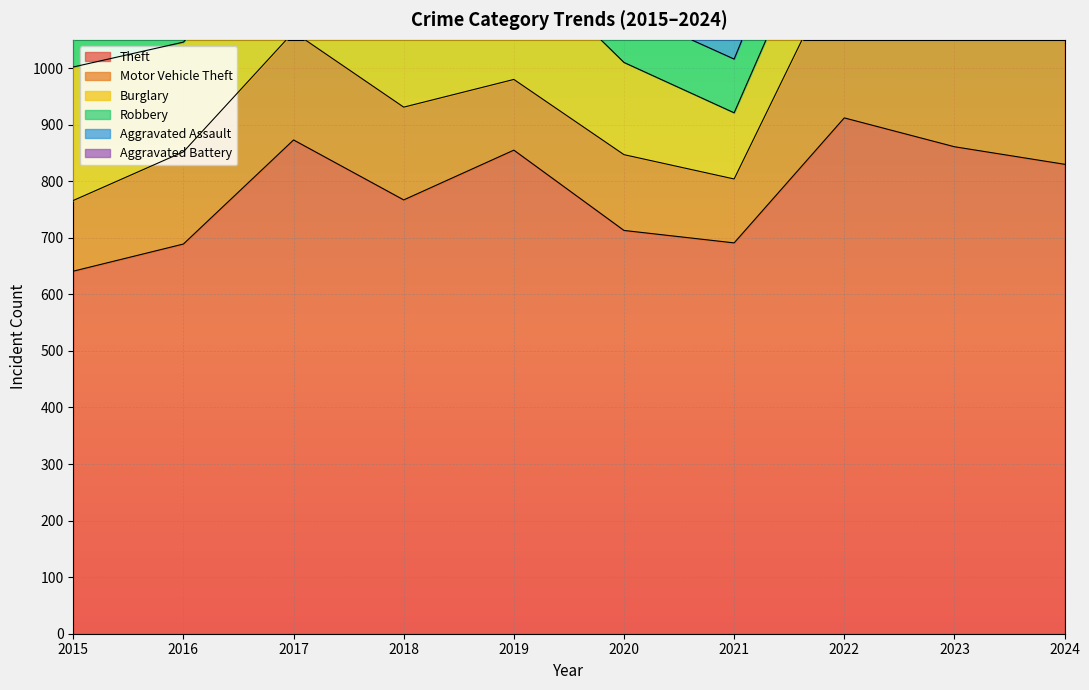

True or false: Robbery has a value of 71 at 2017.

False